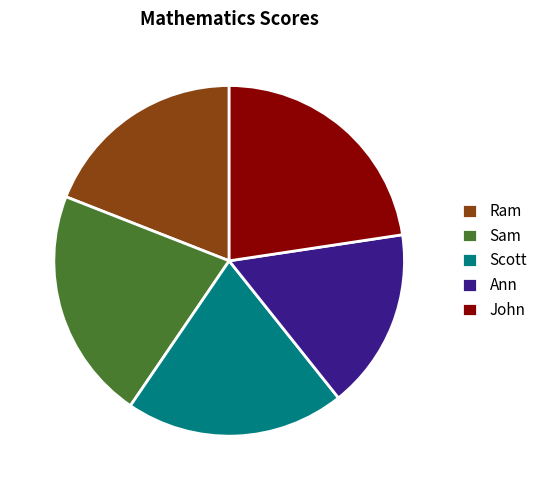

What is the smallest slice in the pie chart?

Ann